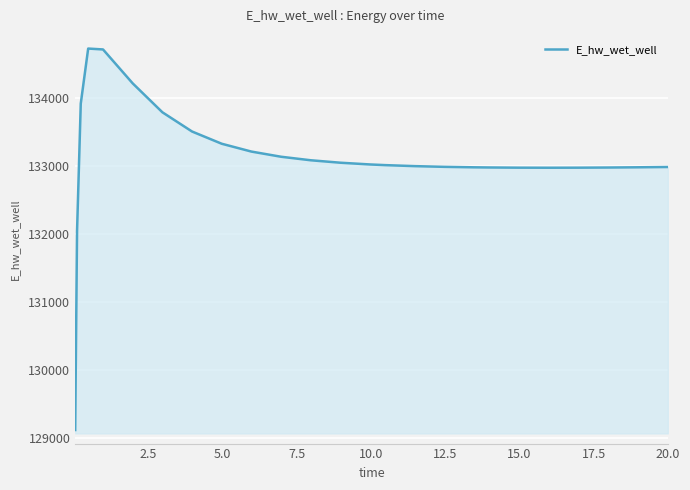

What is the difference between the maximum and minimum values?

5625.0